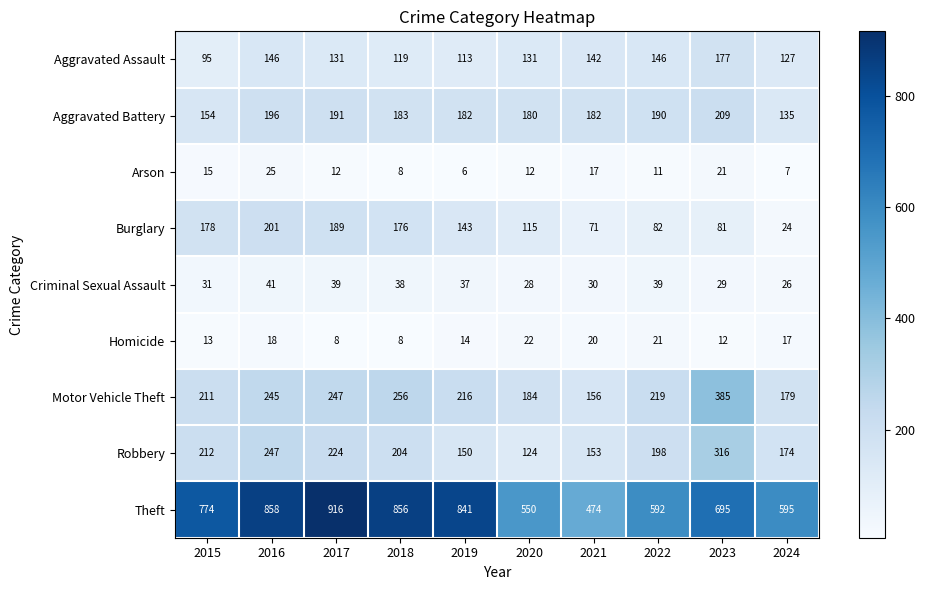

What is the sum of the Aggravated Assault values at 2020 and 2023?

308